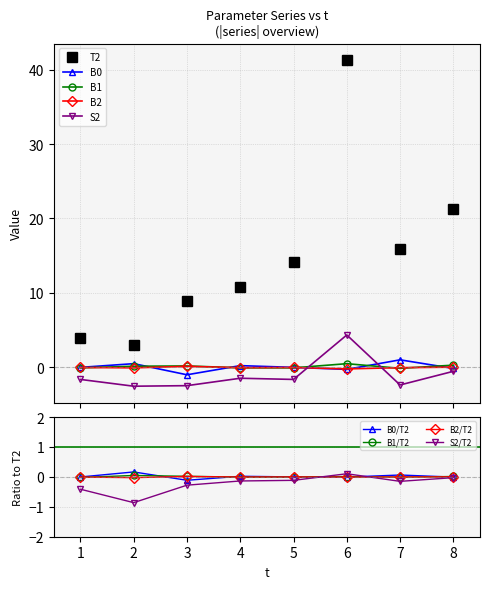

What is the average value of the S2 series?

-1.0